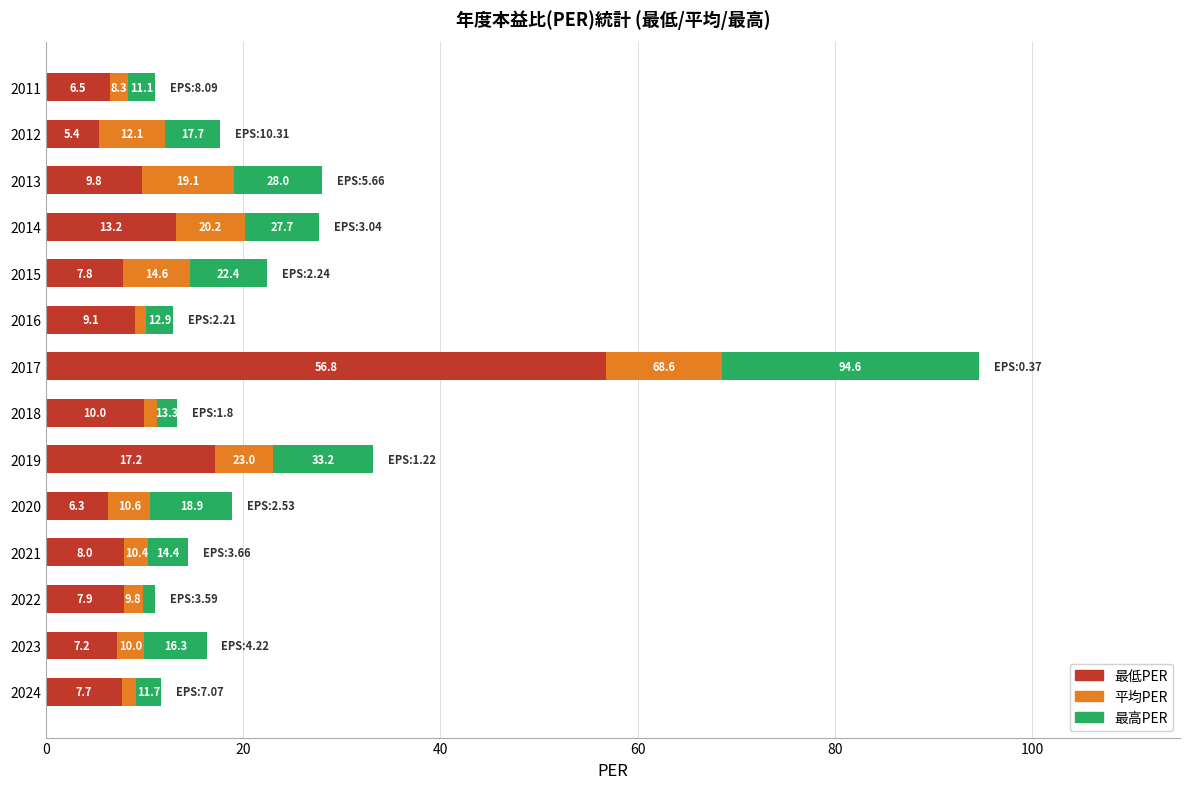

What are all the series names shown in the legend?

最低PER, 平均PER, 最高PER